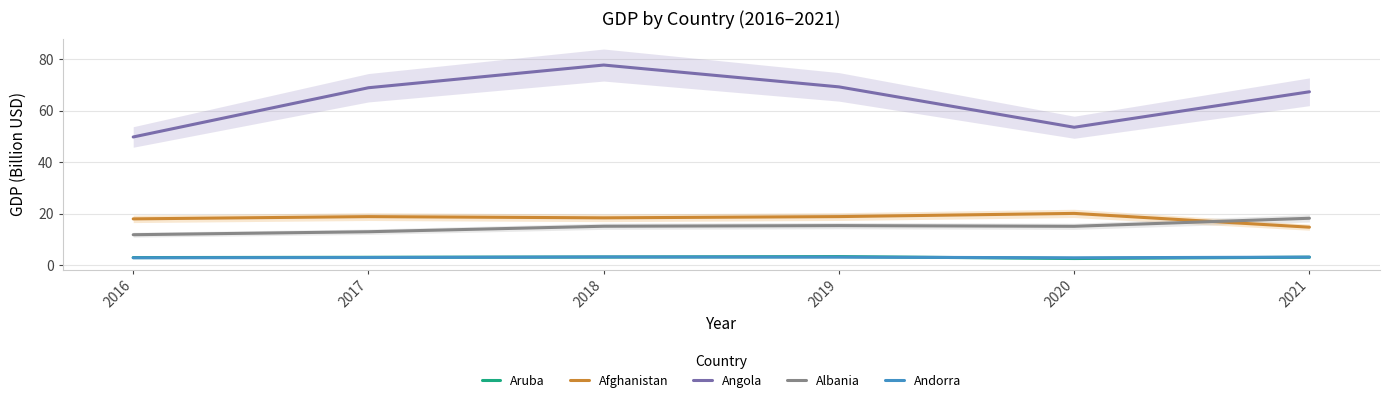

Reading right to left, extract all data points from this chart.

Aruba: 2021=3.1	2020=2.6	2019=3.4	2018=3.2	2017=3.1	2016=3.0
Afghanistan: 2021=14.8	2020=20.1	2019=18.9	2018=18.4	2017=18.9	2016=18.0
Angola: 2021=67.4	2020=53.6	2019=69.3	2018=77.8	2017=69.0	2016=49.8
Albania: 2021=18.3	2020=15.1	2019=15.4	2018=15.2	2017=13.0	2016=11.9
Andorra: 2021=3.2	2020=2.9	2019=3.2	2018=3.2	2017=3.0	2016=2.9